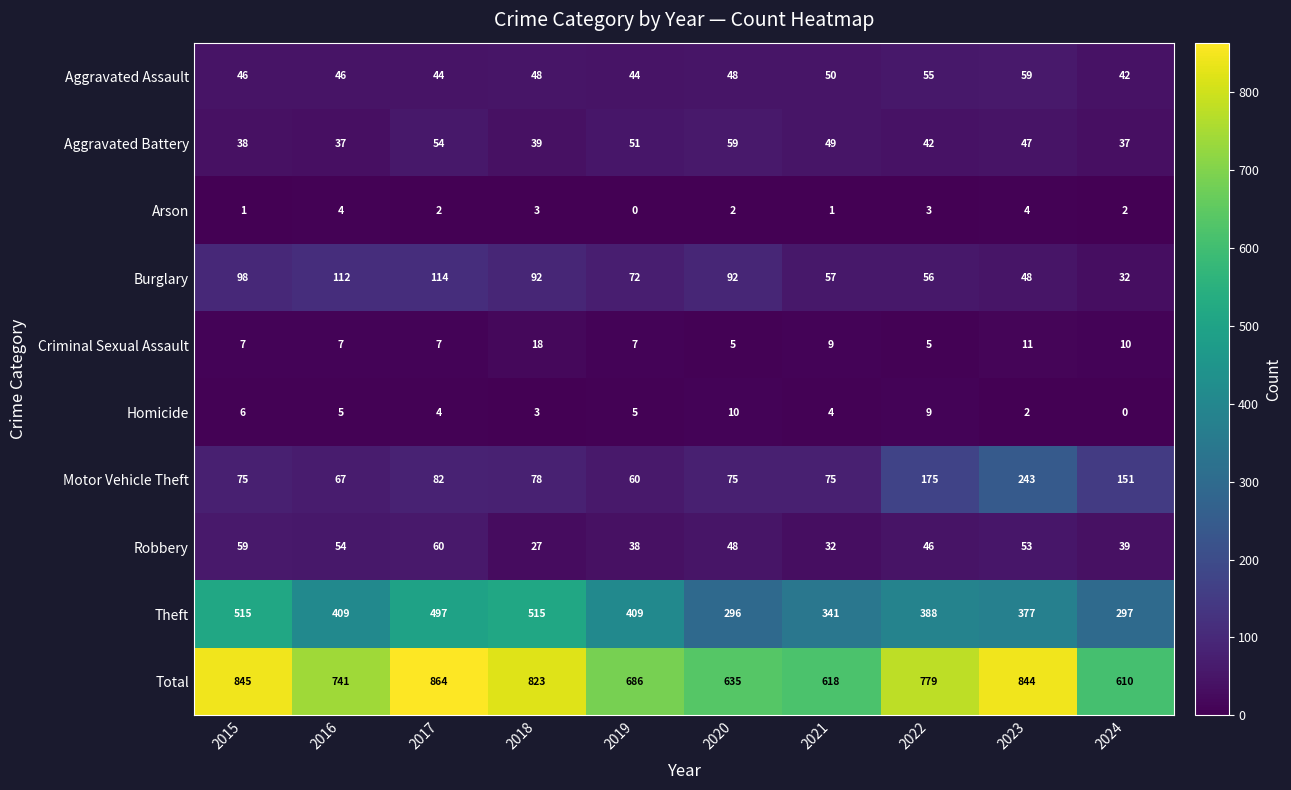

What is the spread (max minus min) of values at 2017?

862